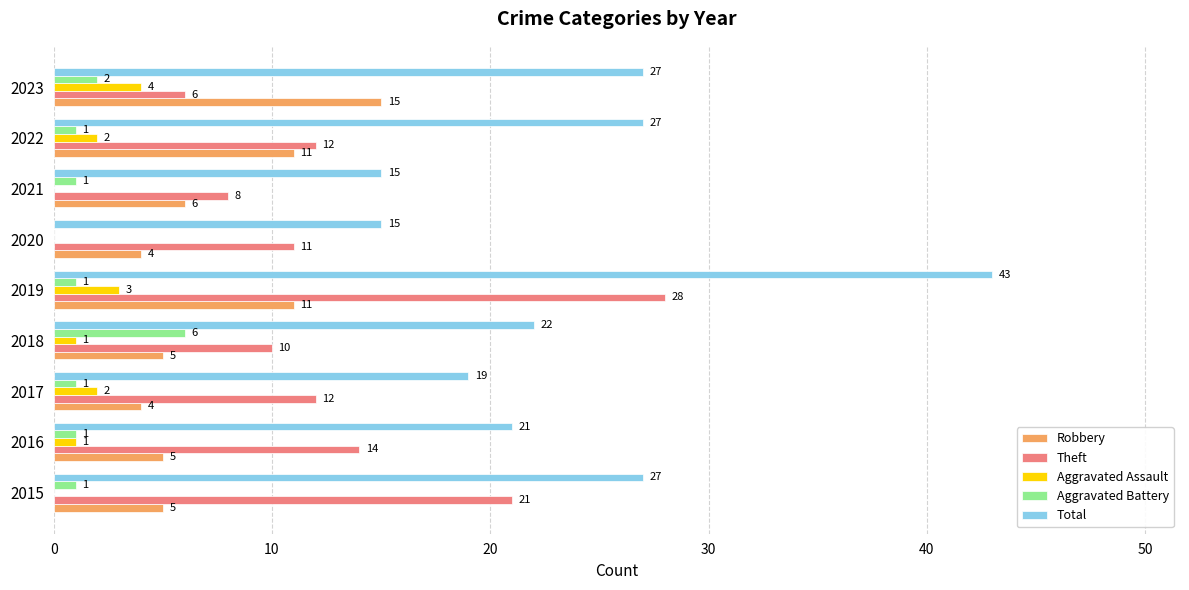

What are all the series names shown in the legend?

Robbery, Theft, Aggravated Assault, Aggravated Battery, Total